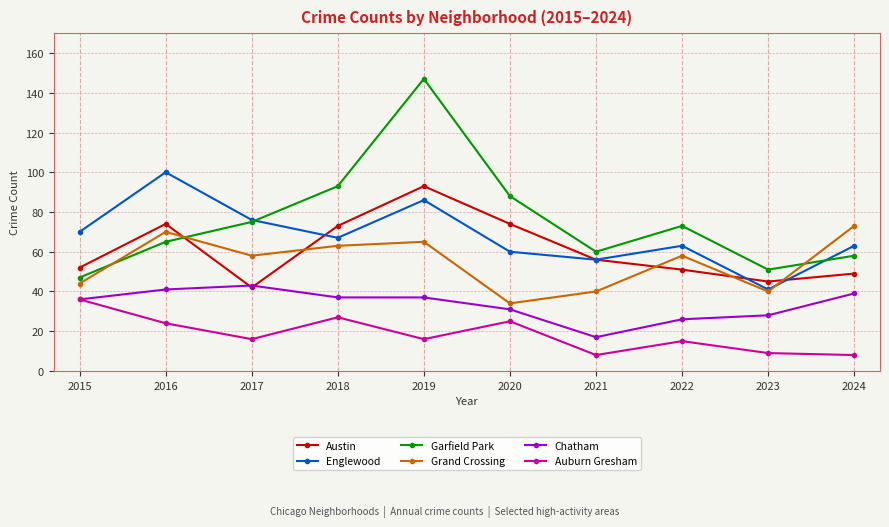

At which label is Englewood closest to 70?

2015